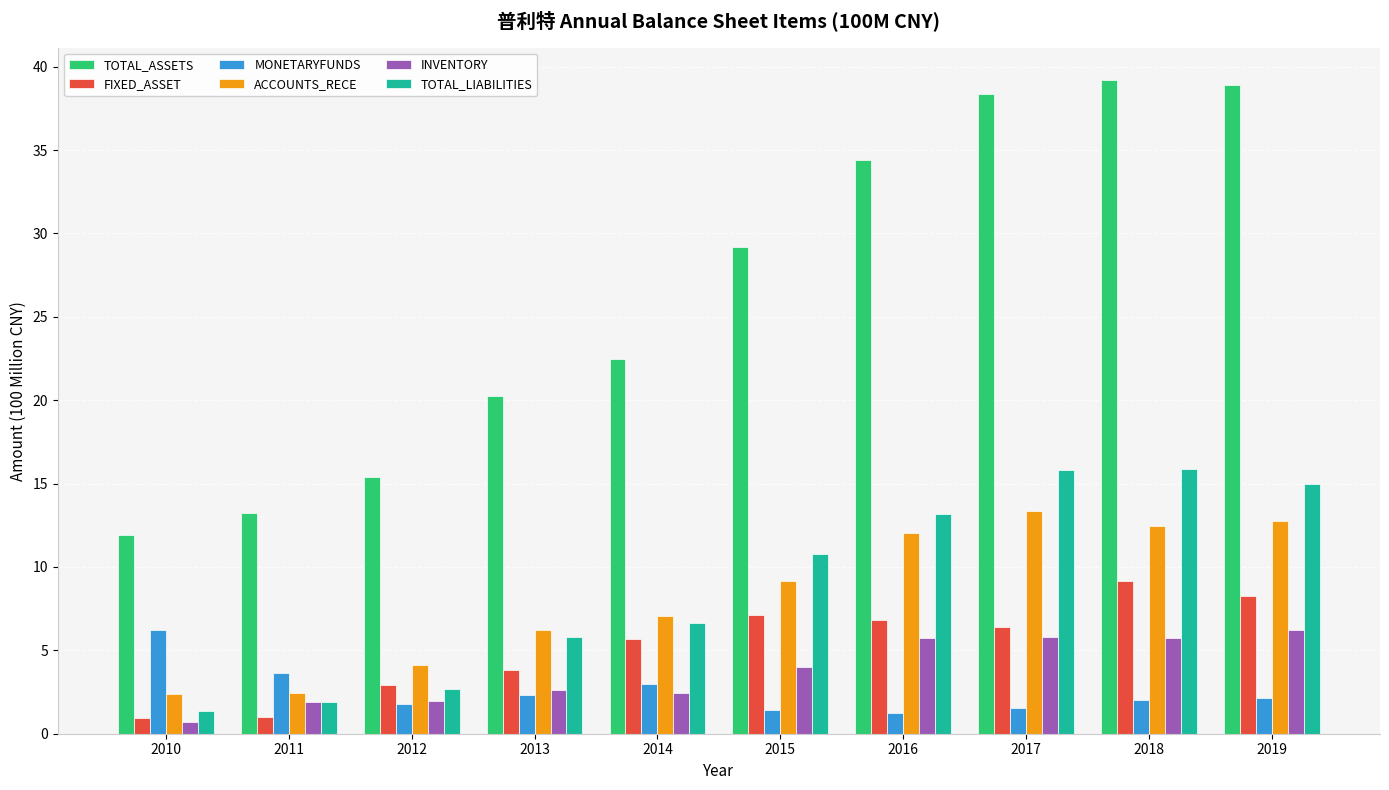

What is the spread (max minus min) of values at 2014?

20.0